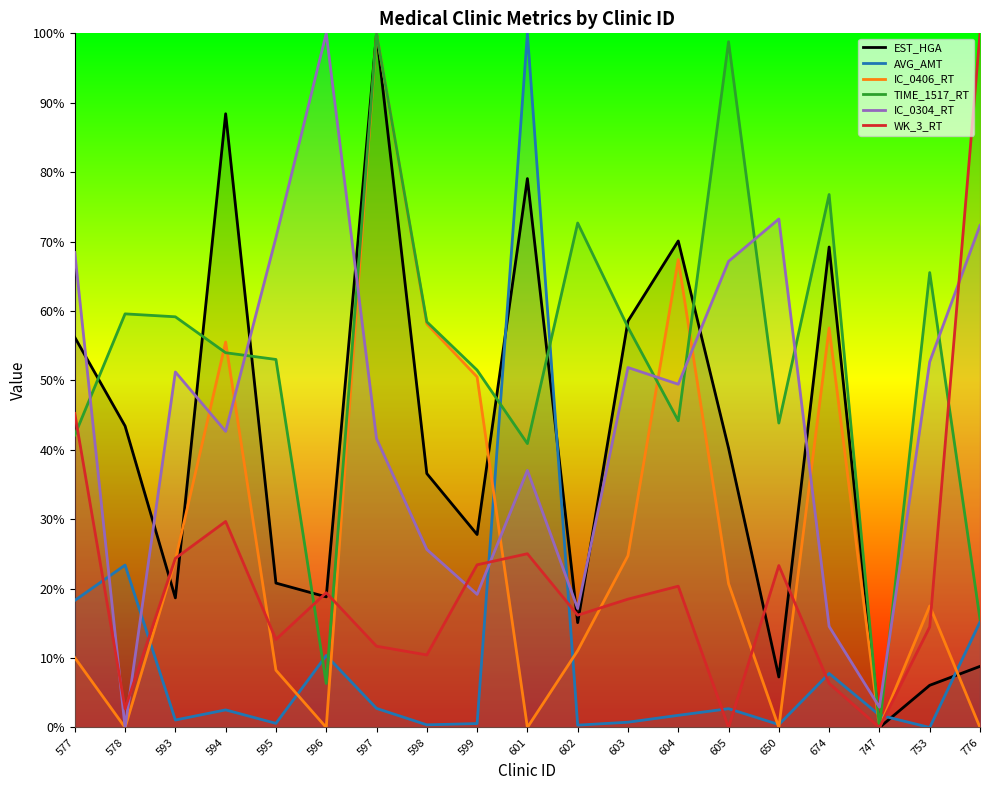

How many interior local peaks does the WK_3_RT series have?

5